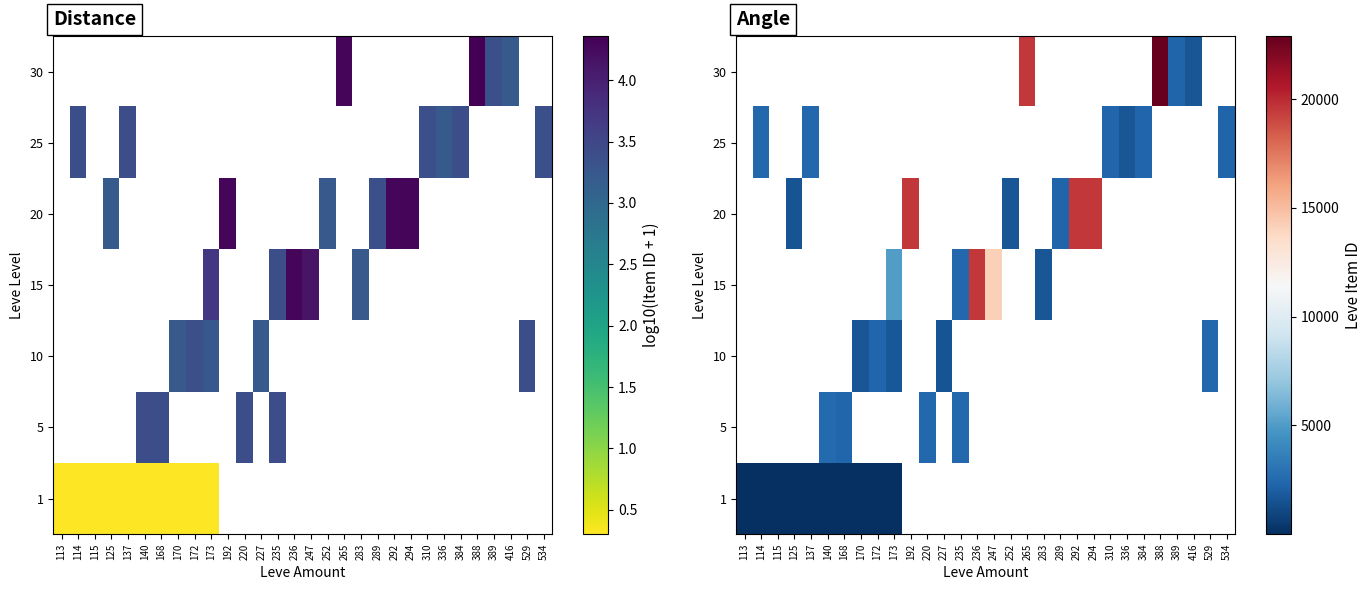

How many positive values does the 30 series have?

4